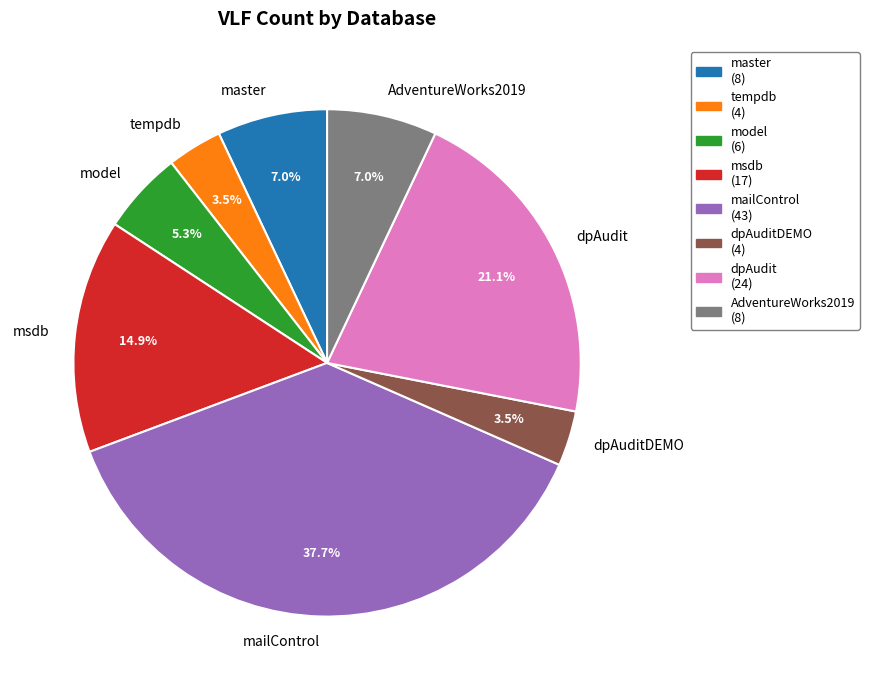

Between tempdb and model, which is larger?

model